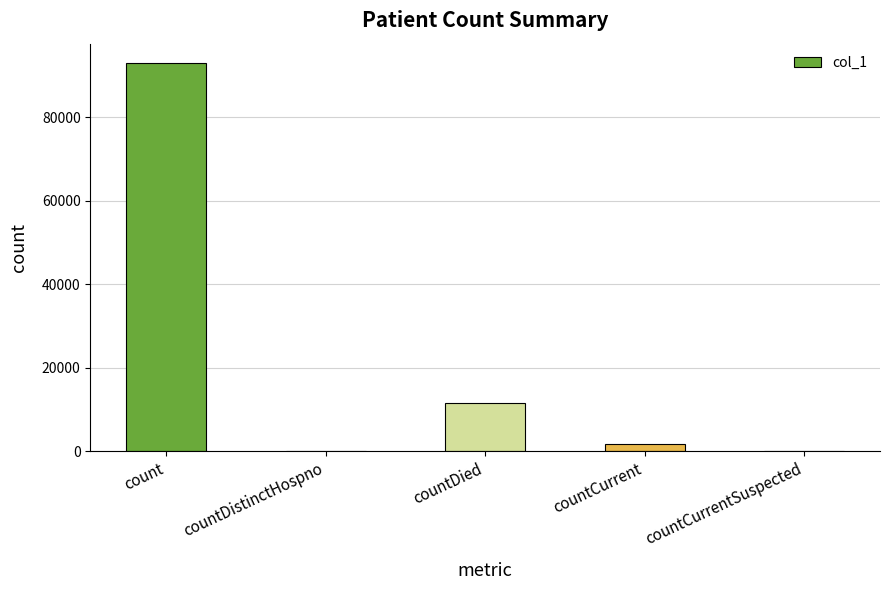

What is the sum of all values?

106397